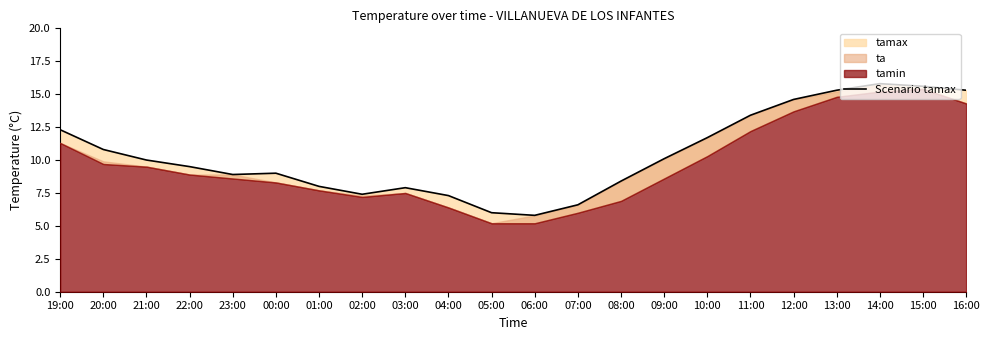

What is the minimum value shown in the chart?

5.8